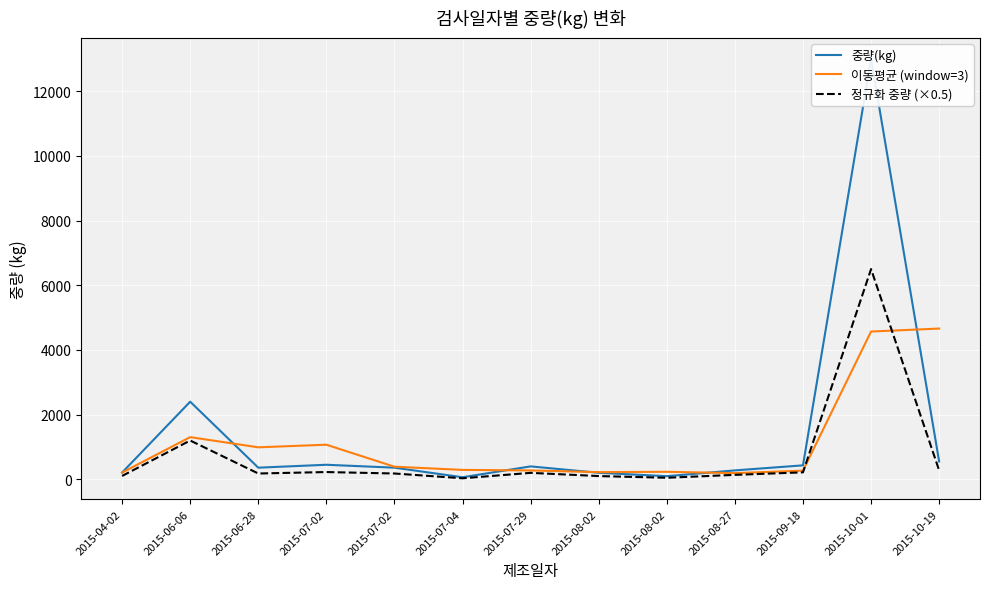

At which category is the sum across all series the highest?

2015-10-01